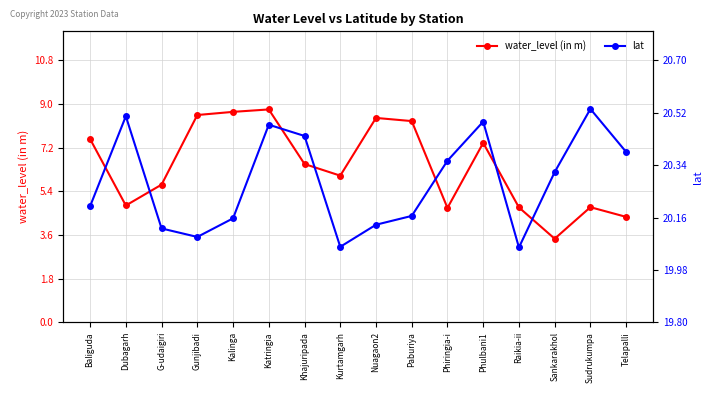

What position from the right is Khajuripada?

10